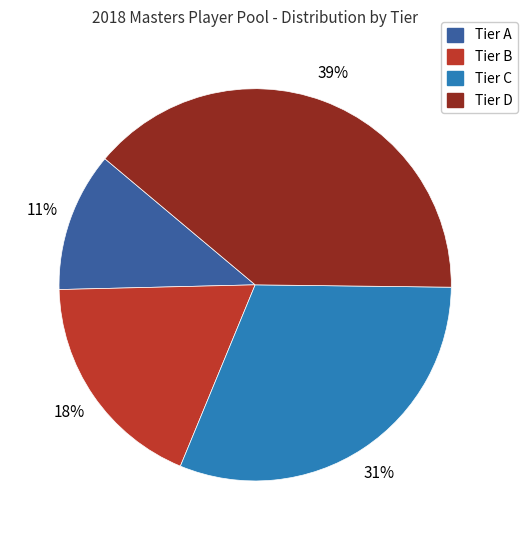

To the nearest percent, what is the difference between the largest and smallest slice percentages?

28%